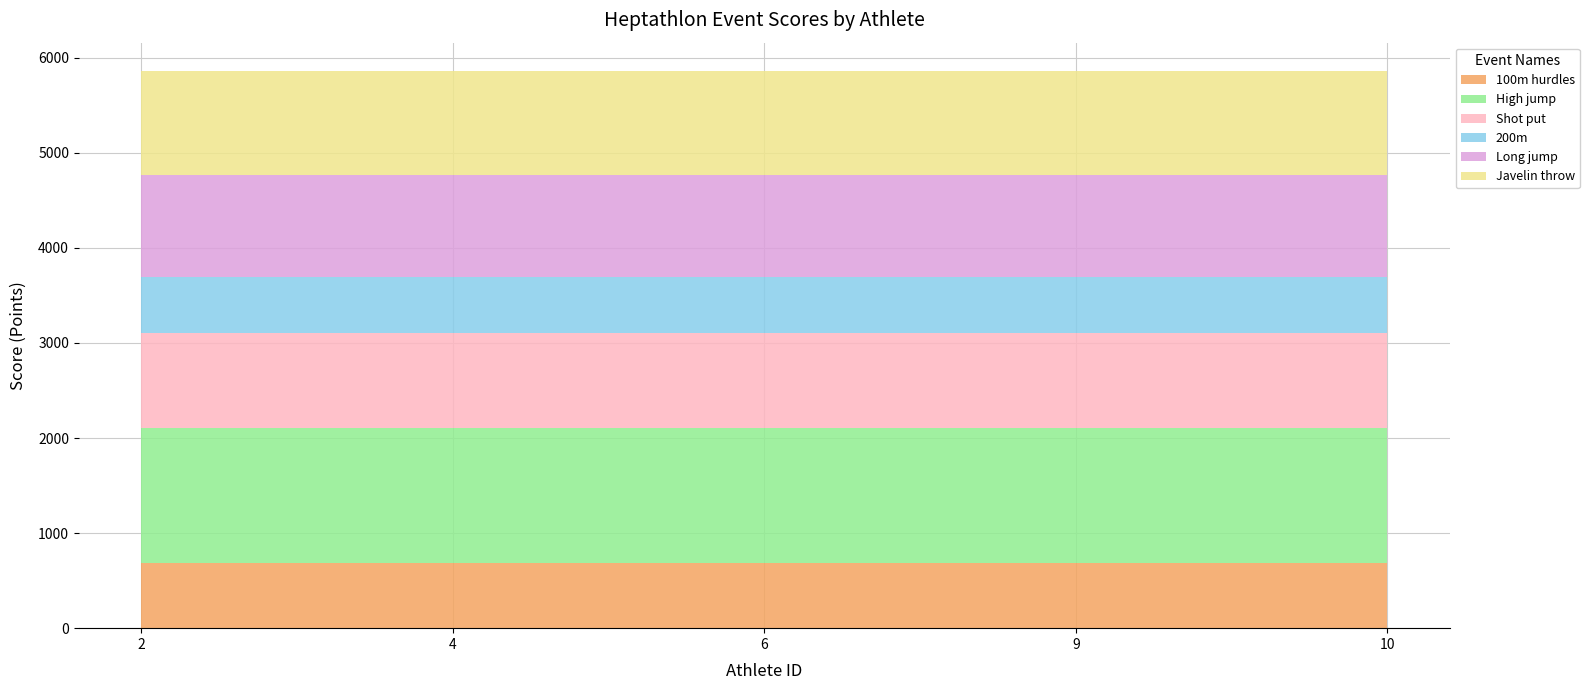

Reading left to right, what are all the values shown in this chart?

100m hurdles: 690	690	690	690	690
High jump: 1420	1420	1420	1420	1420
Shot put: 995	995	995	995	995
200m: 584	584	584	584	584
Long jump: 1082	1082	1082	1082	1082
Javelin throw: 1094	1094	1094	1094	1094